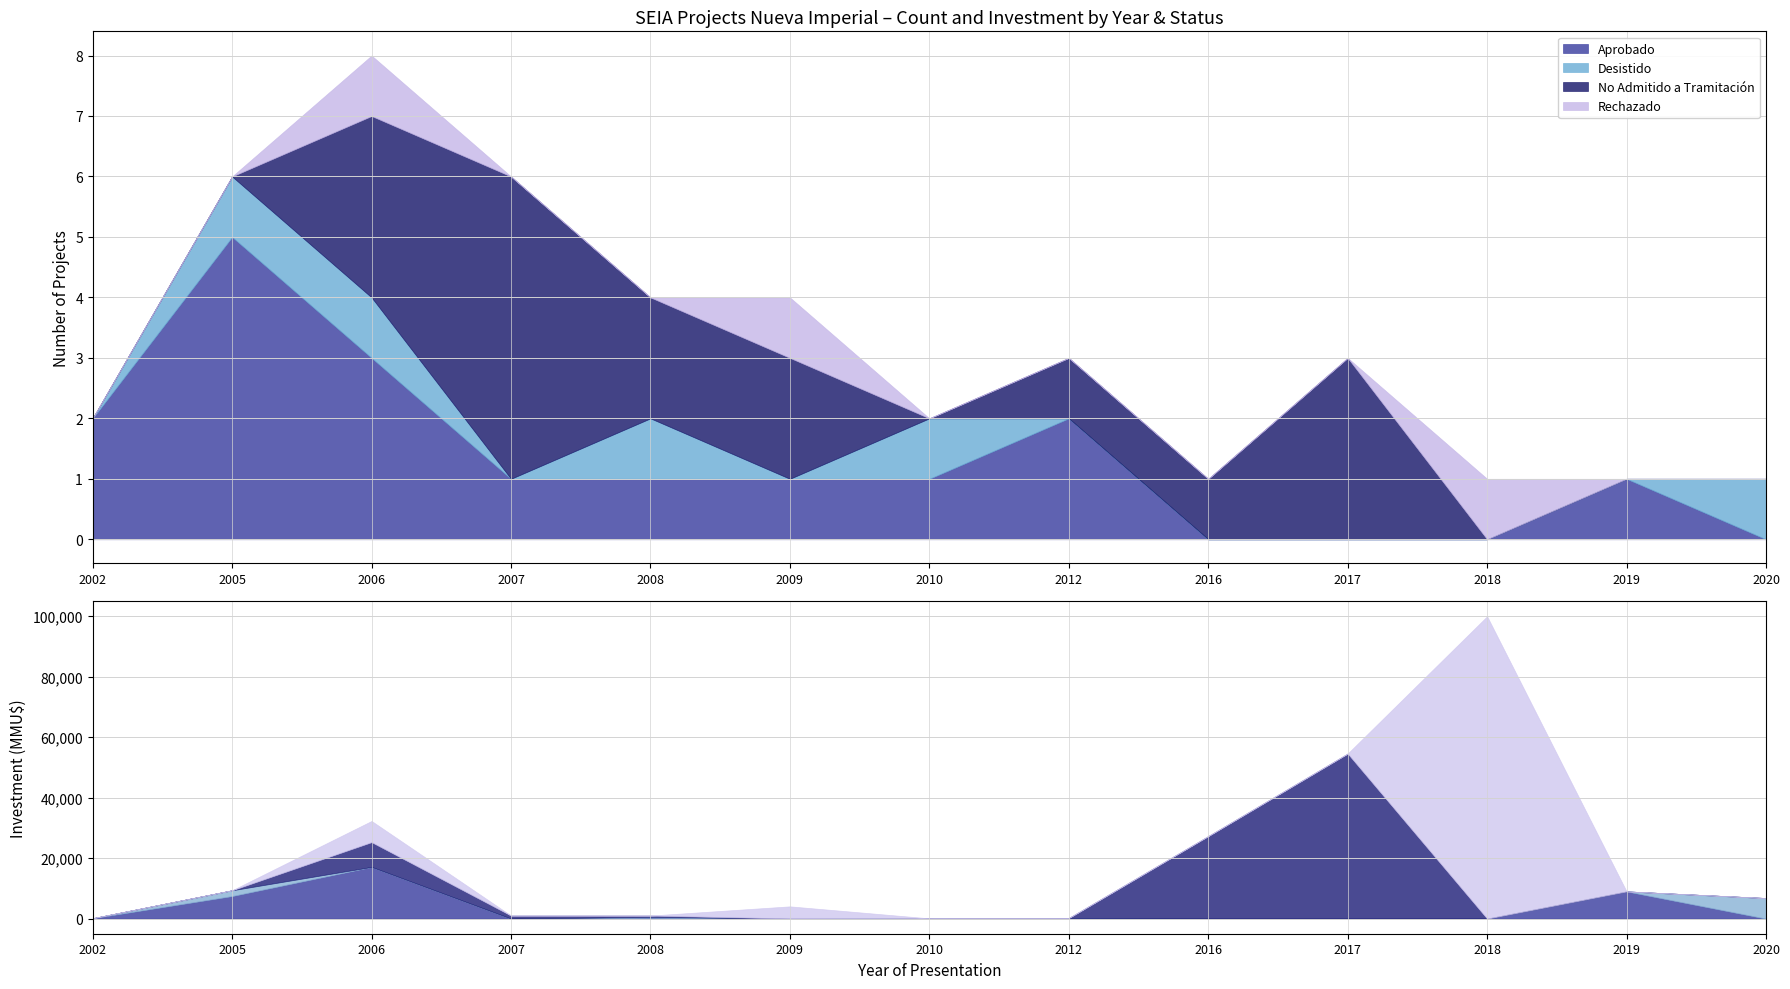

At which category does Aprobado reach its first local peak?

2005